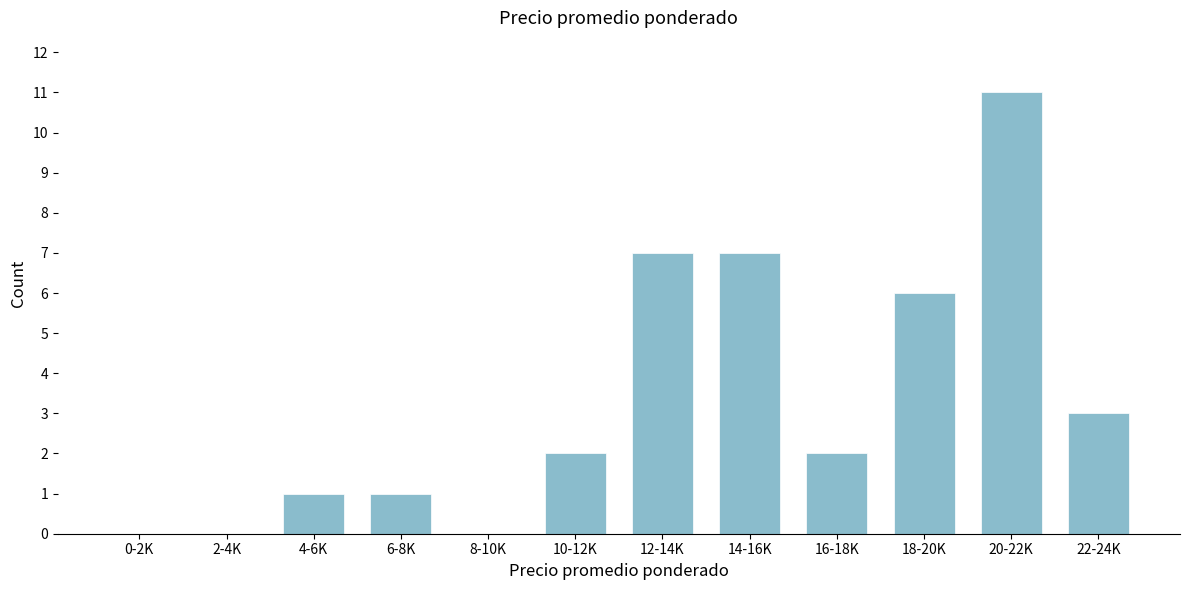

Reading left to right, extract all data points from this chart.

0-2K=0	2-4K=0	4-6K=1	6-8K=1	8-10K=0	10-12K=2	12-14K=7	14-16K=7	16-18K=2	18-20K=6	20-22K=11	22-24K=3